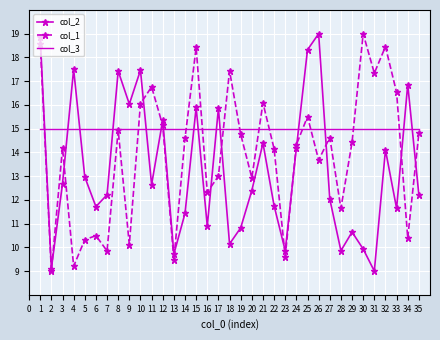

Which series has the largest total across all categories?

col_3